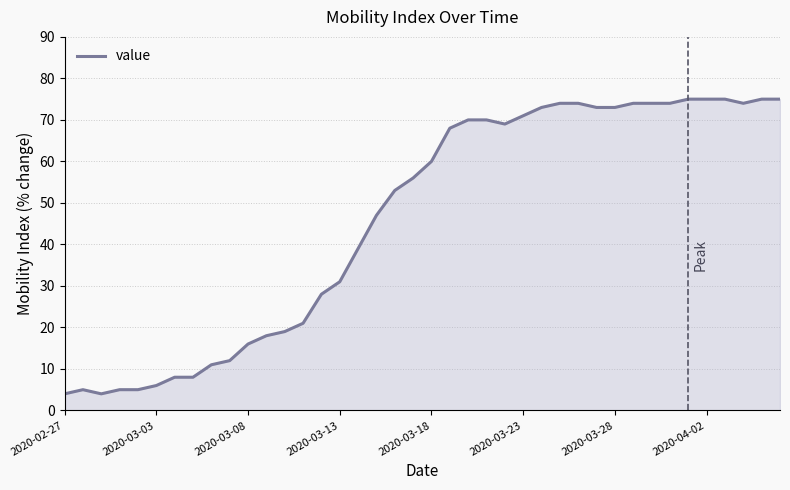

What is the maximum value shown in the chart?

75